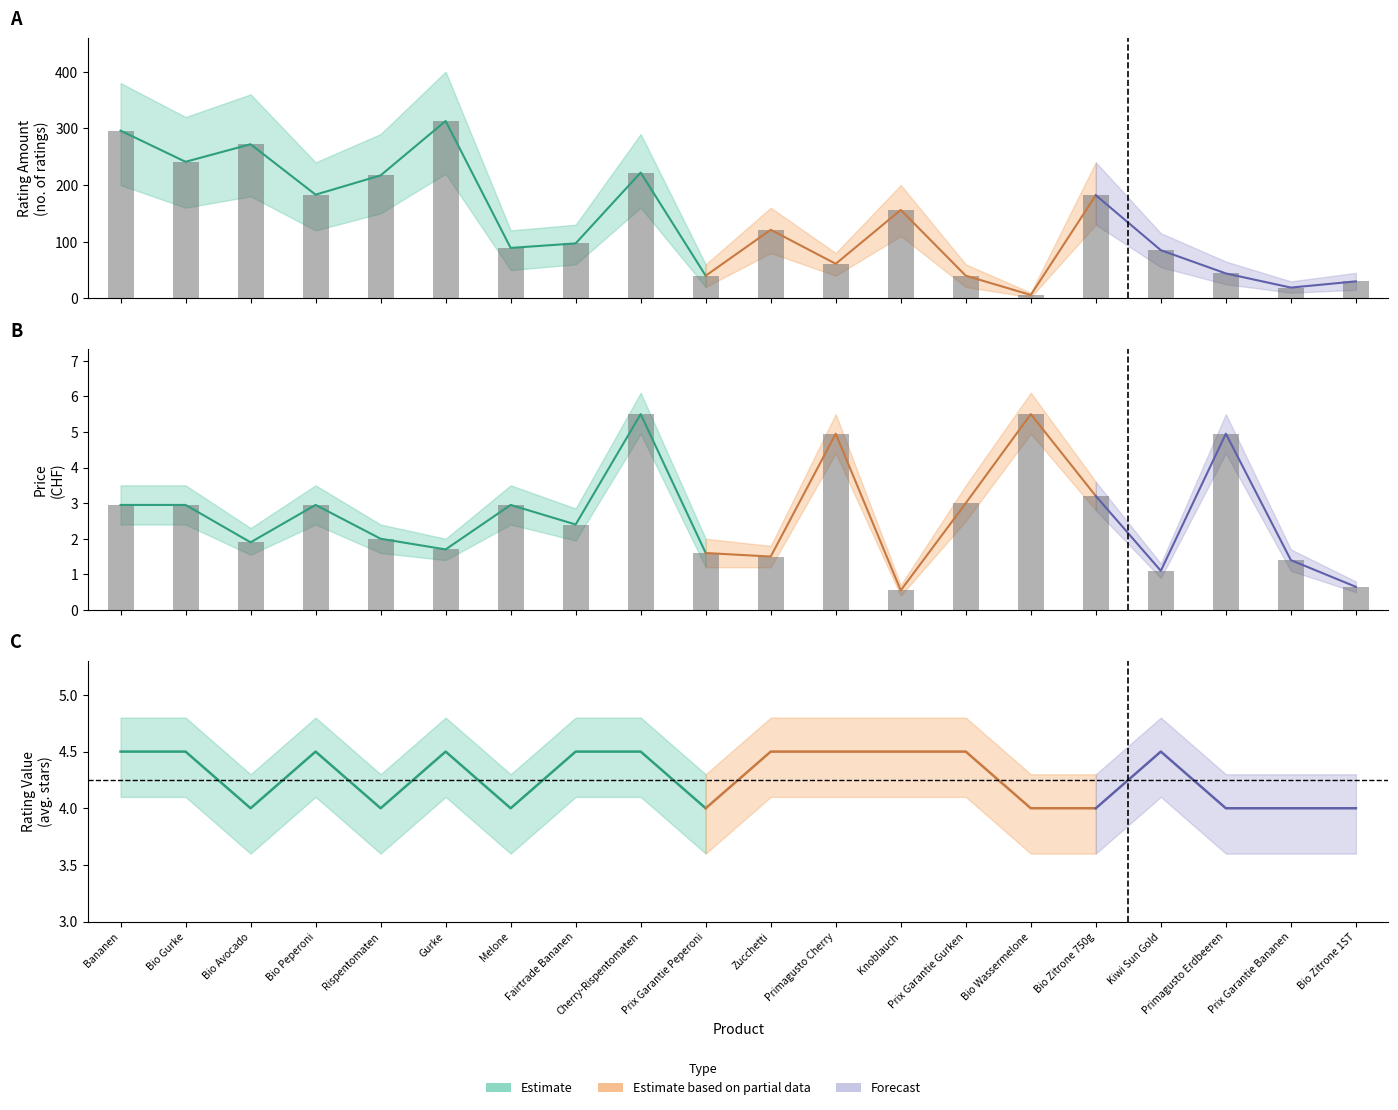

The rating amount (estimate) series shows 26.6 at Melone. True or false?

False